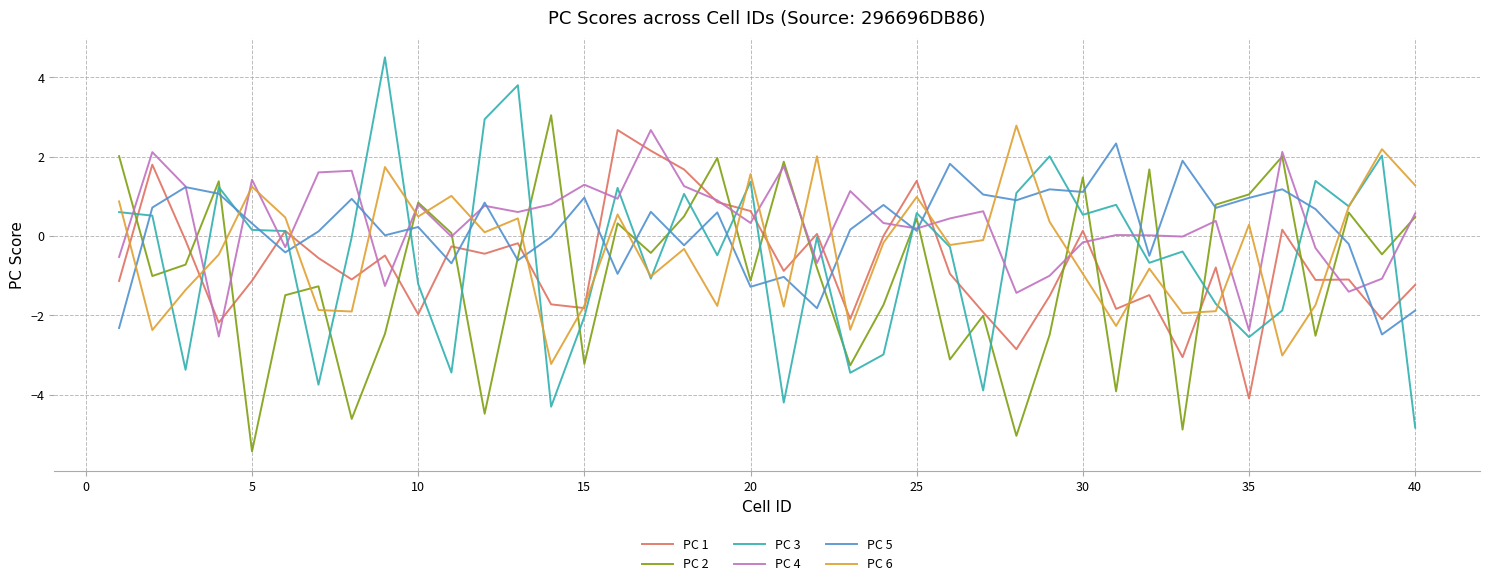

True or false: PC 1 and PC 3 cross at least once.

True